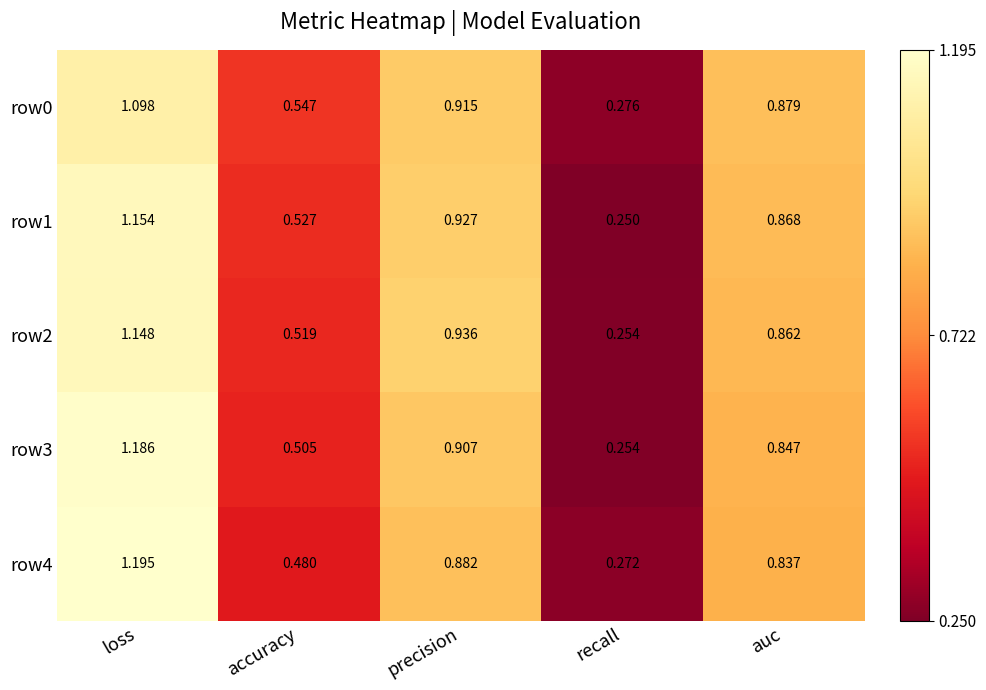

Between recall and auc, which series saw the biggest shift?

row1